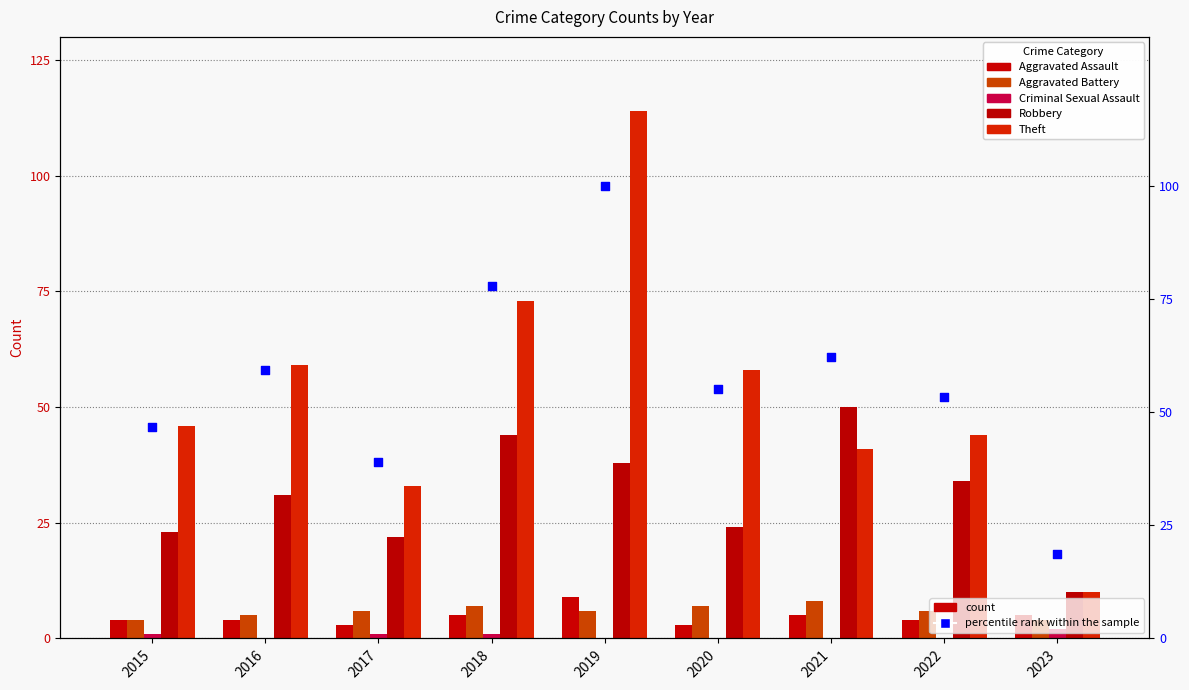

At how many categories does at least one series exceed 62?

3